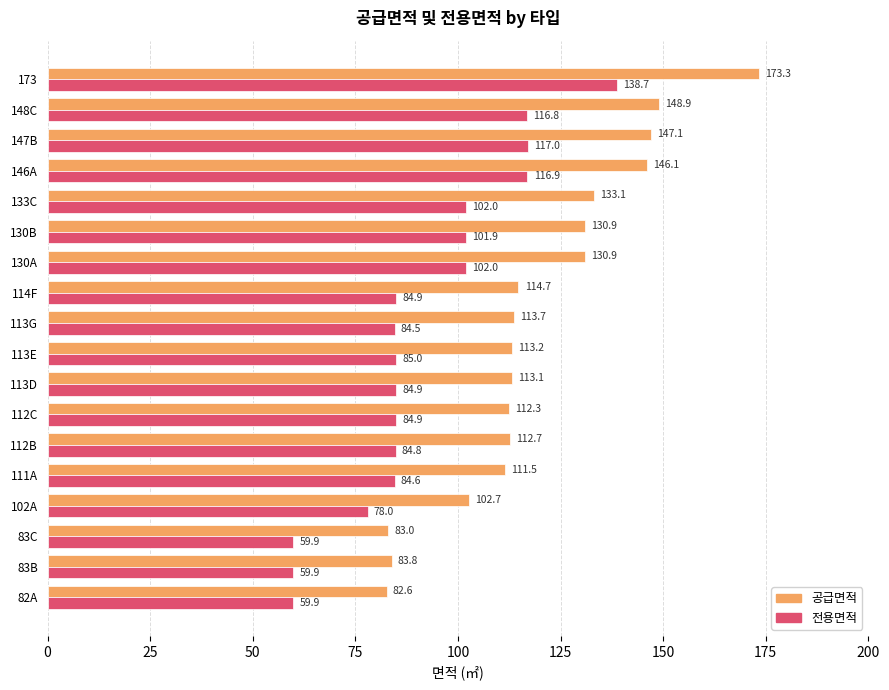

At how many categories does at least one series exceed 129?

7